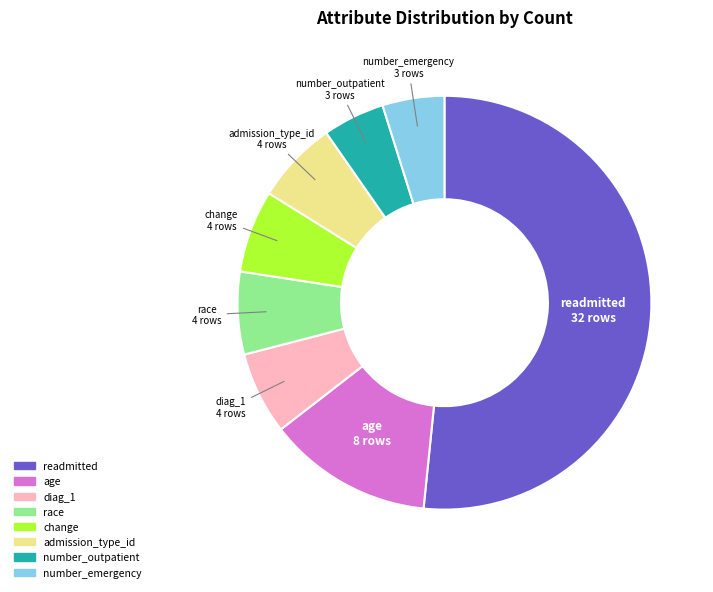

Which slice represents more than half of the pie?

readmitted